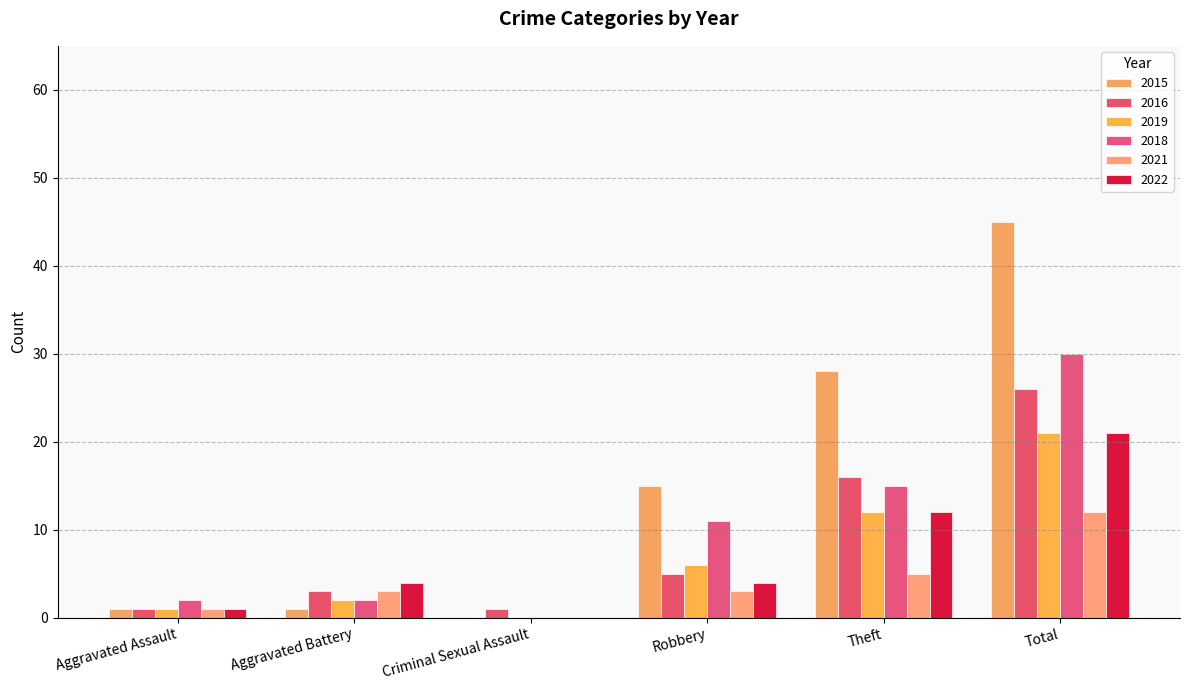

Reading left to right, transcribe all the data shown in this chart.

2015: 1	1	0	15	28	45
2016: 1	3	1	5	16	26
2019: 1	2	0	6	12	21
2018: 2	2	0	11	15	30
2021: 1	3	0	3	5	12
2022: 1	4	0	4	12	21